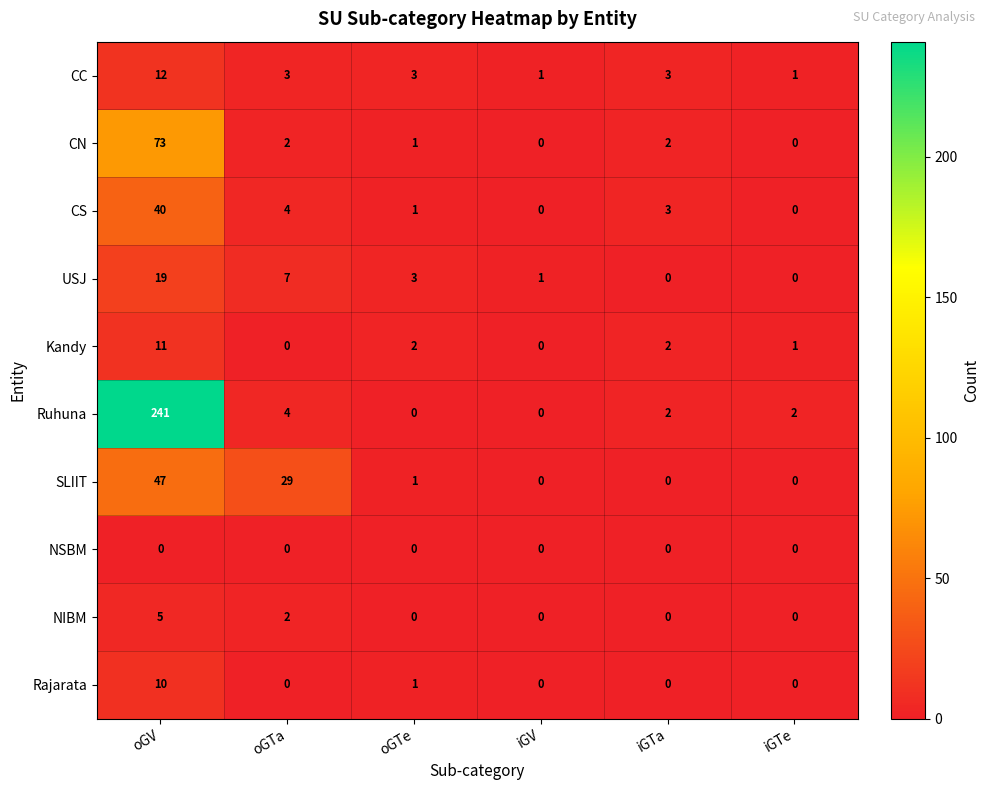

At which category does the chart reach its peak across all series?

oGV